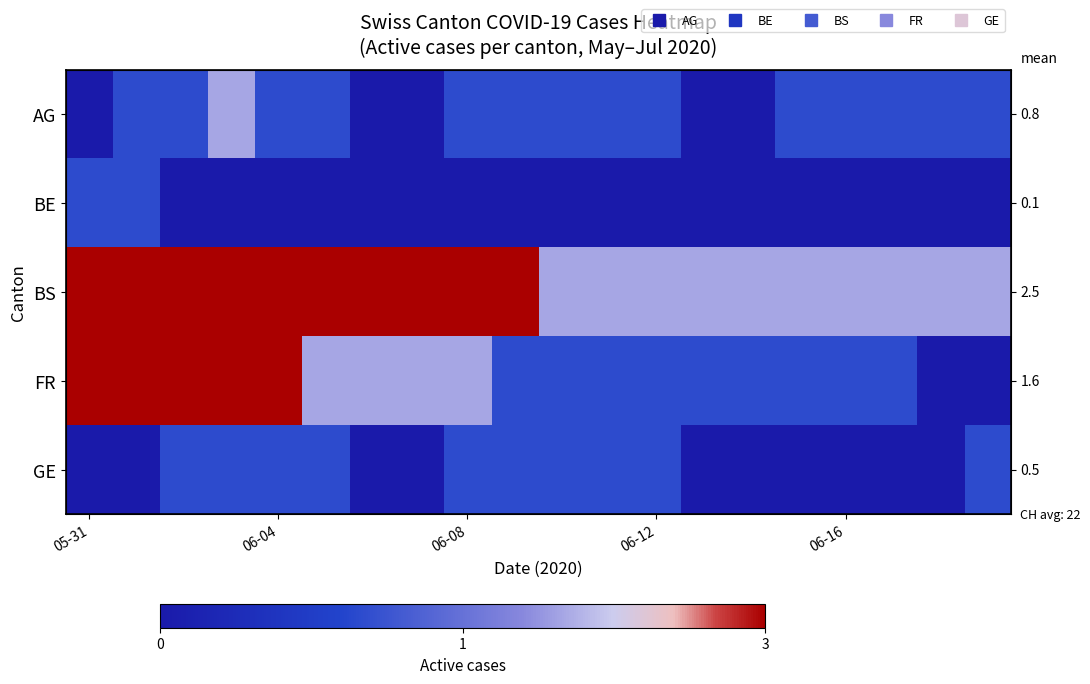

What is the sum of all BS values?

50